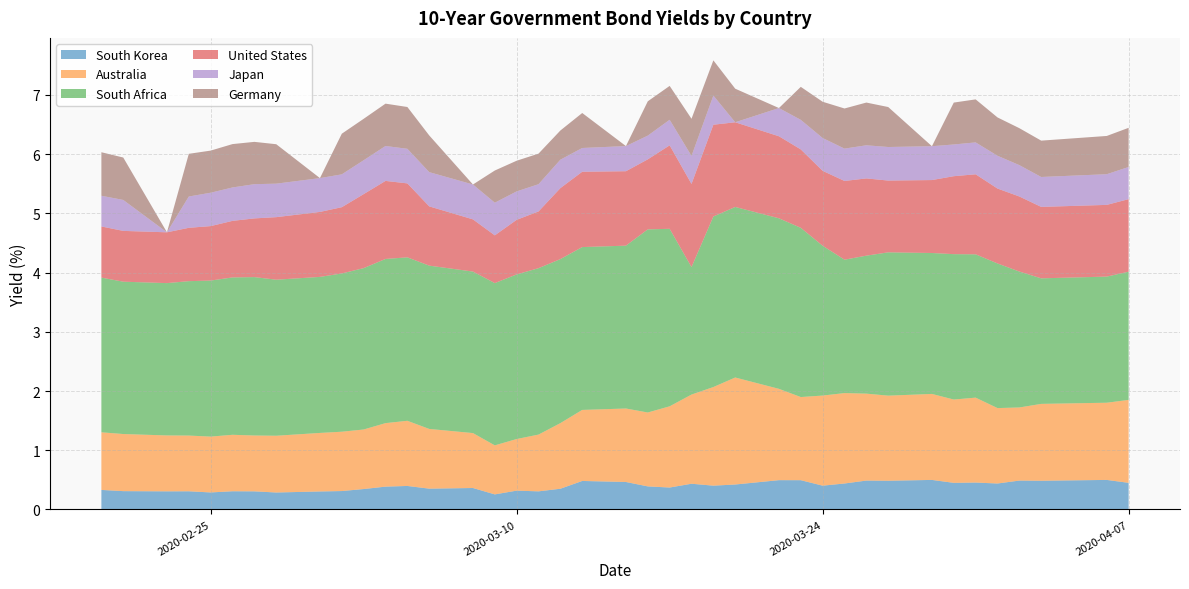

Reading left to right, extract all data points from this chart.

South Korea: 2020-02-20=0.3	2020-02-21=0.3	2020-02-23=0.3	2020-02-24=0.3	2020-02-25=0.3	2020-02-26=0.3	2020-02-27=0.3	2020-02-28=0.3	2020-03-01=0.3	2020-03-02=0.3	2020-03-03=0.3	2020-03-04=0.4	2020-03-05=0.4	2020-03-06=0.4	2020-03-08=0.4	2020-03-09=0.3	2020-03-10=0.3	2020-03-11=0.3	2020-03-12=0.3	2020-03-13=0.5	2020-03-15=0.5	2020-03-16=0.4	2020-03-17=0.4	2020-03-18=0.4	2020-03-19=0.4	2020-03-20=0.4	2020-03-22=0.5	2020-03-23=0.5	2020-03-24=0.4	2020-03-25=0.4	2020-03-26=0.5	2020-03-27=0.5	2020-03-29=0.5	2020-03-30=0.4	2020-03-31=0.5	2020-04-01=0.4	2020-04-02=0.5	2020-04-03=0.5	2020-04-06=0.5	2020-04-07=0.4
Australia: 2020-02-20=1.0	2020-02-21=1.0	2020-02-23=0.9	2020-02-24=0.9	2020-02-25=0.9	2020-02-26=1.0	2020-02-27=0.9	2020-02-28=1.0	2020-03-01=1.0	2020-03-02=1.0	2020-03-03=1.0	2020-03-04=1.1	2020-03-05=1.1	2020-03-06=1.0	2020-03-08=0.9	2020-03-09=0.8	2020-03-10=0.9	2020-03-11=1.0	2020-03-12=1.1	2020-03-13=1.2	2020-03-15=1.2	2020-03-16=1.2	2020-03-17=1.4	2020-03-18=1.5	2020-03-19=1.7	2020-03-20=1.8	2020-03-22=1.5	2020-03-23=1.4	2020-03-24=1.5	2020-03-25=1.5	2020-03-26=1.5	2020-03-27=1.4	2020-03-29=1.5	2020-03-30=1.4	2020-03-31=1.4	2020-04-01=1.3	2020-04-02=1.2	2020-04-03=1.3	2020-04-06=1.3	2020-04-07=1.4
South Africa: 2020-02-20=2.6	2020-02-21=2.6	2020-02-23=2.6	2020-02-24=2.6	2020-02-25=2.6	2020-02-26=2.7	2020-02-27=2.7	2020-02-28=2.6	2020-03-01=2.6	2020-03-02=2.7	2020-03-03=2.7	2020-03-04=2.8	2020-03-05=2.8	2020-03-06=2.8	2020-03-08=2.7	2020-03-09=2.7	2020-03-10=2.8	2020-03-11=2.8	2020-03-12=2.8	2020-03-13=2.8	2020-03-15=2.8	2020-03-16=3.1	2020-03-17=3.0	2020-03-18=2.2	2020-03-19=2.9	2020-03-20=2.9	2020-03-22=2.9	2020-03-23=2.9	2020-03-24=2.5	2020-03-25=2.3	2020-03-26=2.3	2020-03-27=2.4	2020-03-29=2.4	2020-03-30=2.5	2020-03-31=2.4	2020-04-01=2.4	2020-04-02=2.3	2020-04-03=2.1	2020-04-06=2.1	2020-04-07=2.2
United States: 2020-02-20=0.9	2020-02-21=0.9	2020-02-23=0.9	2020-02-24=0.9	2020-02-25=0.9	2020-02-26=1.0	2020-02-27=1.0	2020-02-28=1.1	2020-03-01=1.1	2020-03-02=1.1	2020-03-03=1.2	2020-03-04=1.3	2020-03-05=1.2	2020-03-06=1.0	2020-03-08=0.9	2020-03-09=0.8	2020-03-10=0.9	2020-03-11=1.0	2020-03-12=1.2	2020-03-13=1.3	2020-03-15=1.3	2020-03-16=1.2	2020-03-17=1.4	2020-03-18=1.4	2020-03-19=1.5	2020-03-20=1.4	2020-03-22=1.4	2020-03-23=1.3	2020-03-24=1.3	2020-03-25=1.3	2020-03-26=1.3	2020-03-27=1.2	2020-03-29=1.2	2020-03-30=1.3	2020-03-31=1.4	2020-04-01=1.3	2020-04-02=1.3	2020-04-03=1.2	2020-04-06=1.2	2020-04-07=1.2
Japan: 2020-02-20=0.5	2020-02-21=0.5	2020-02-23=0.0	2020-02-24=0.5	2020-02-25=0.6	2020-02-26=0.6	2020-02-27=0.6	2020-02-28=0.6	2020-03-01=0.6	2020-03-02=0.6	2020-03-03=0.6	2020-03-04=0.6	2020-03-05=0.6	2020-03-06=0.6	2020-03-08=0.6	2020-03-09=0.6	2020-03-10=0.5	2020-03-11=0.5	2020-03-12=0.5	2020-03-13=0.4	2020-03-15=0.4	2020-03-16=0.4	2020-03-17=0.4	2020-03-18=0.5	2020-03-19=0.5	2020-03-20=0.0	2020-03-22=0.5	2020-03-23=0.5	2020-03-24=0.6	2020-03-25=0.5	2020-03-26=0.6	2020-03-27=0.6	2020-03-29=0.6	2020-03-30=0.5	2020-03-31=0.5	2020-04-01=0.6	2020-04-02=0.5	2020-04-03=0.5	2020-04-06=0.5	2020-04-07=0.5
Germany: 2020-02-20=0.7	2020-02-21=0.7	2020-02-23=0.0	2020-02-24=0.7	2020-02-25=0.7	2020-02-26=0.7	2020-02-27=0.7	2020-02-28=0.7	2020-03-01=0.0	2020-03-02=0.7	2020-03-03=0.7	2020-03-04=0.7	2020-03-05=0.7	2020-03-06=0.6	2020-03-08=0.0	2020-03-09=0.5	2020-03-10=0.5	2020-03-11=0.5	2020-03-12=0.5	2020-03-13=0.6	2020-03-15=0.0	2020-03-16=0.6	2020-03-17=0.6	2020-03-18=0.6	2020-03-19=0.6	2020-03-20=0.6	2020-03-22=0.0	2020-03-23=0.6	2020-03-24=0.6	2020-03-25=0.7	2020-03-26=0.7	2020-03-27=0.7	2020-03-29=0.0	2020-03-30=0.7	2020-03-31=0.7	2020-04-01=0.6	2020-04-02=0.6	2020-04-03=0.6	2020-04-06=0.6	2020-04-07=0.7